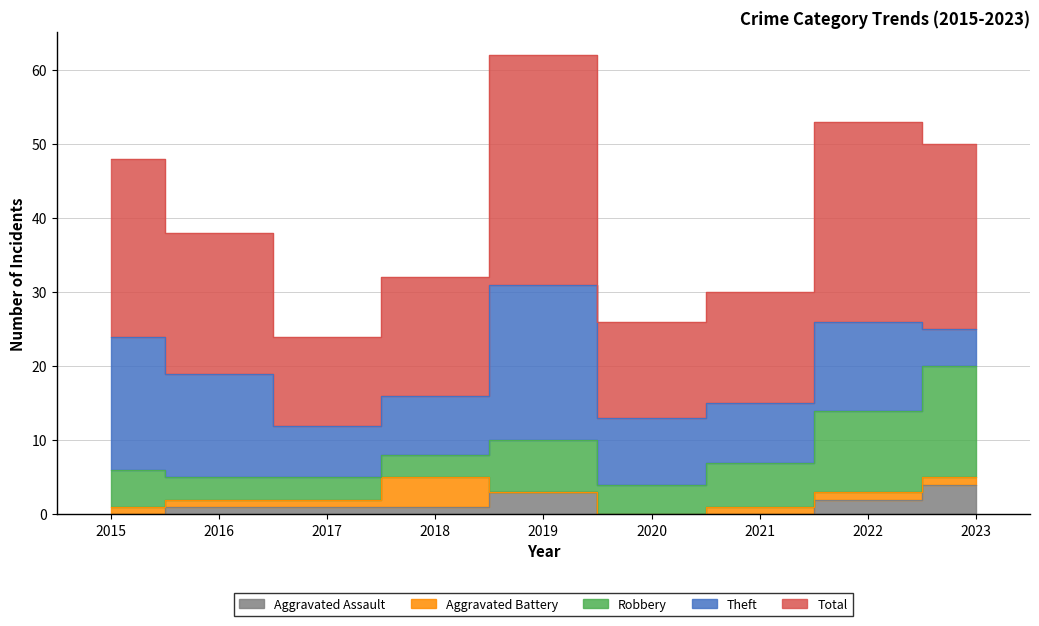

Where is the first local maximum for Total?

2019